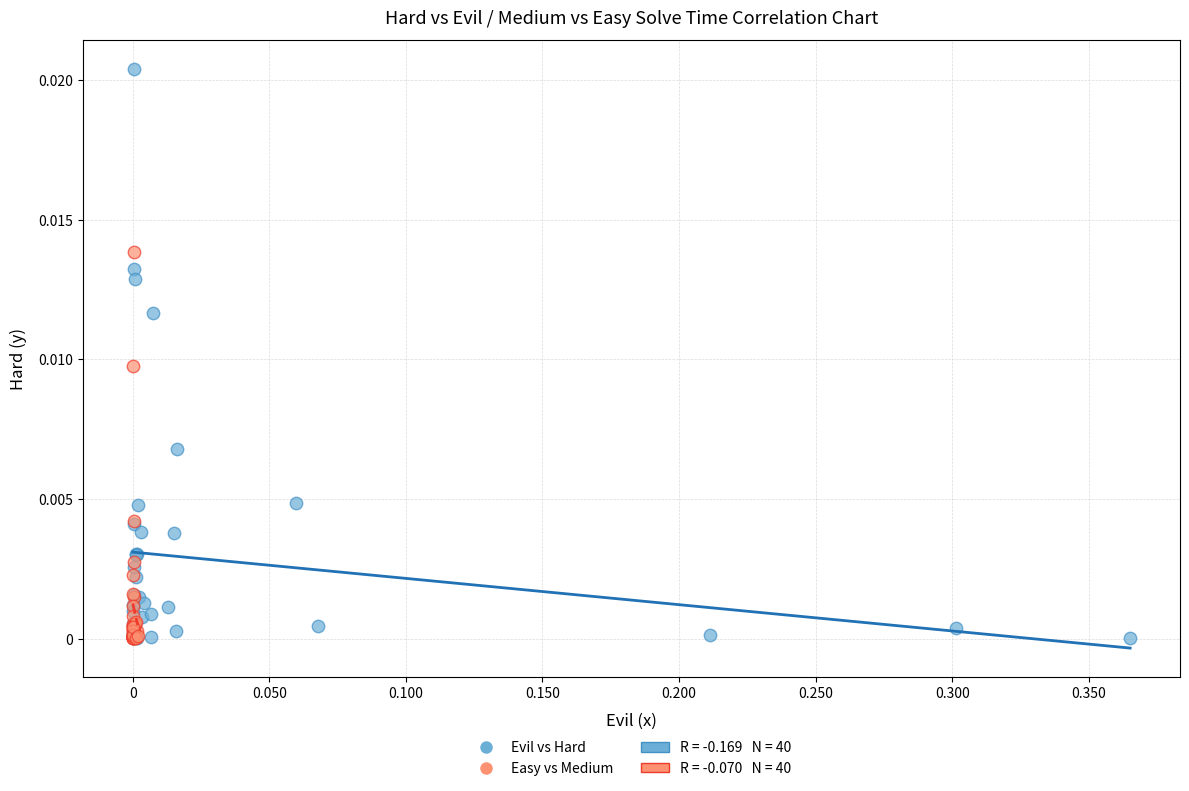

Which series has the widest spread of Y values?

Evil vs Hard